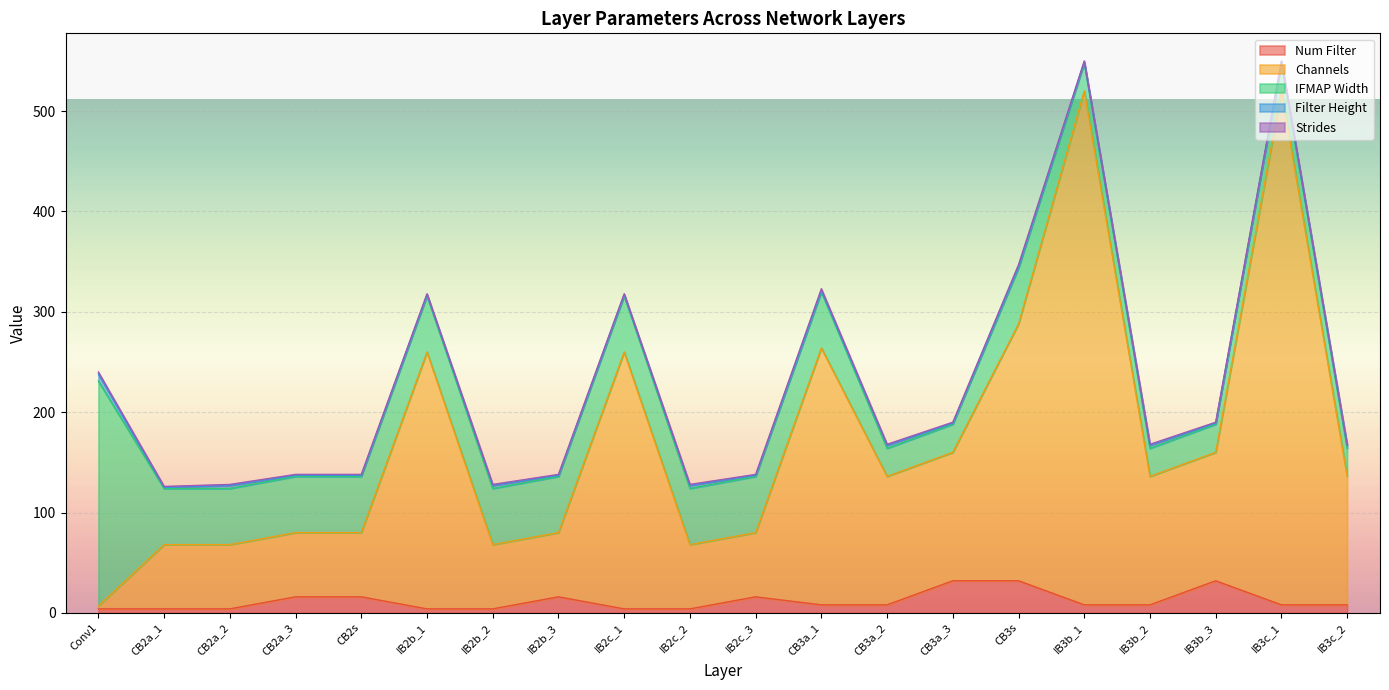

What are all the series names shown in the legend?

Num Filter, Channels, IFMAP Width, Filter Height, Strides